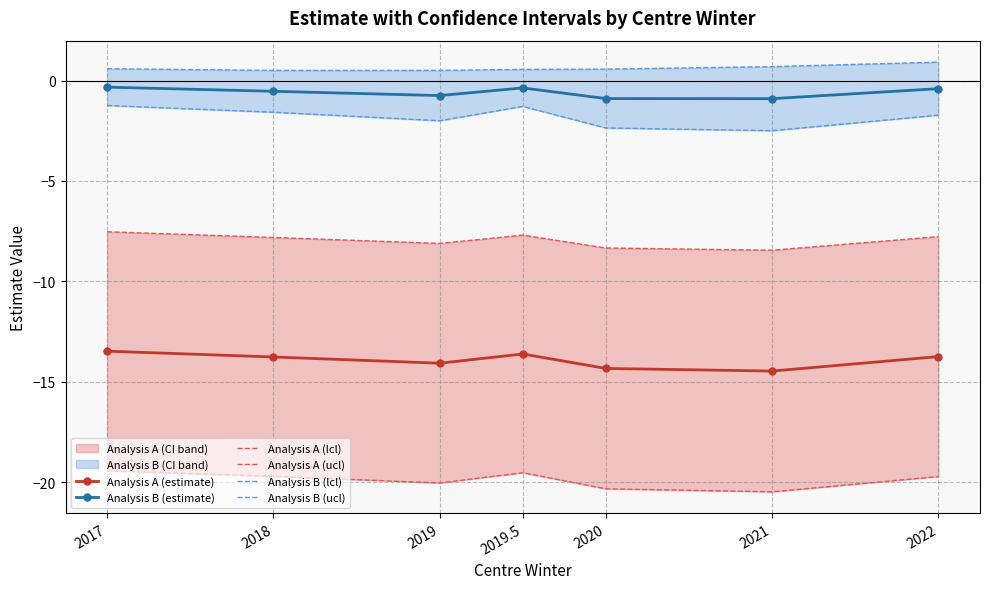

What is the difference between the maximum and minimum values in the Analysis B (ucl) series?

0.4